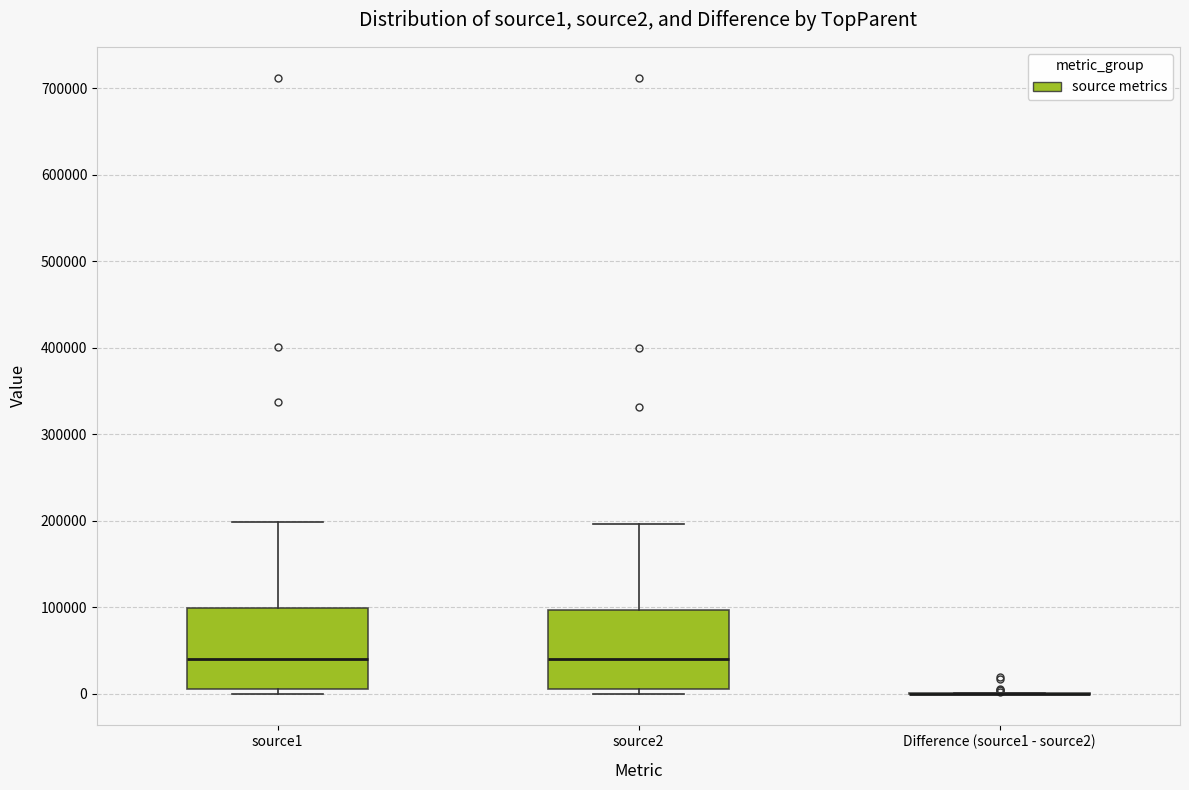

Reading left to right, transcribe this box plot: for each box, give where its median line is, the range the box spans, and where its two whiskers end, as read against the y-axis. The values are not printed on the chart, so give them approximately, as read against the axis.

source1: median 40000, box 10000 to 100000, whiskers 0 to 200000
source2: median 40000, box 10000 to 100000, whiskers 0 to 200000
Difference (source1 - source2): box collapsed to a line at 0, whiskers 0 to 0